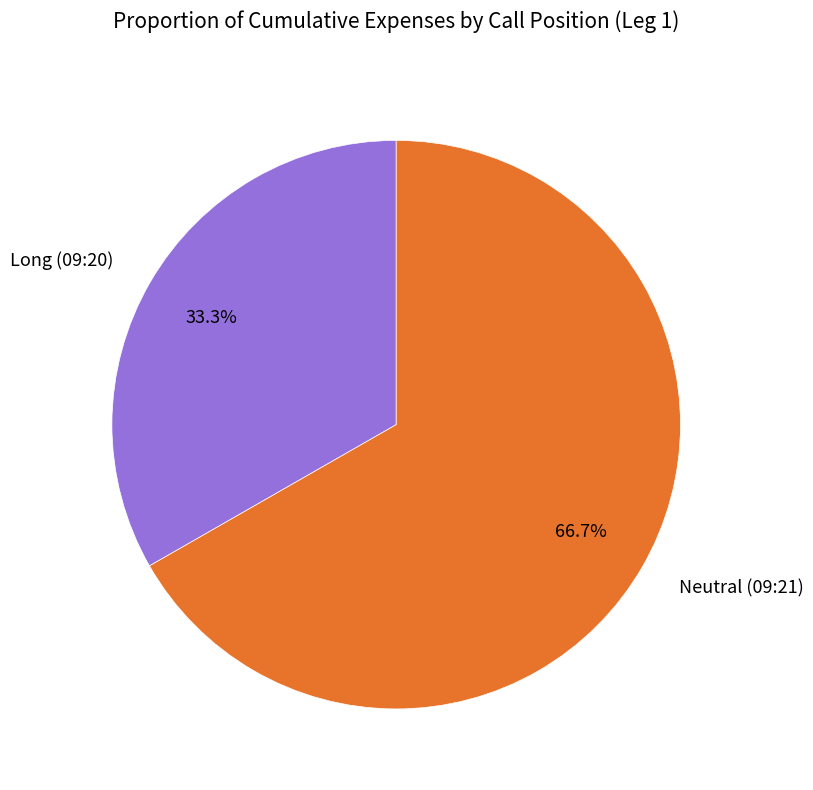

Is it true that Neutral (09:21) is 80% of the pie?

False